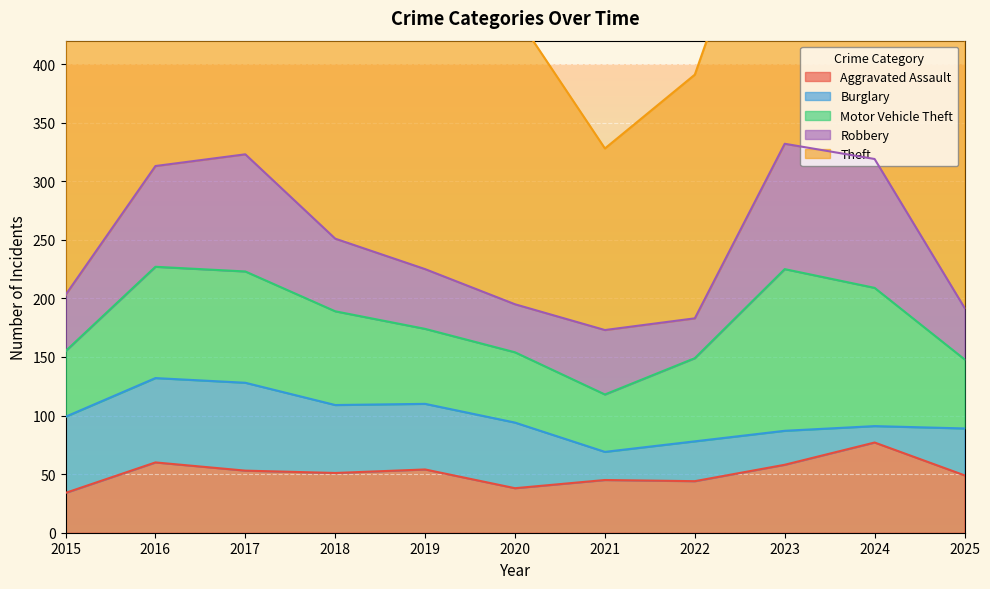

At 2023, list the series in order from largest to smallest.

Theft, Motor Vehicle Theft, Robbery, Aggravated Assault, Burglary